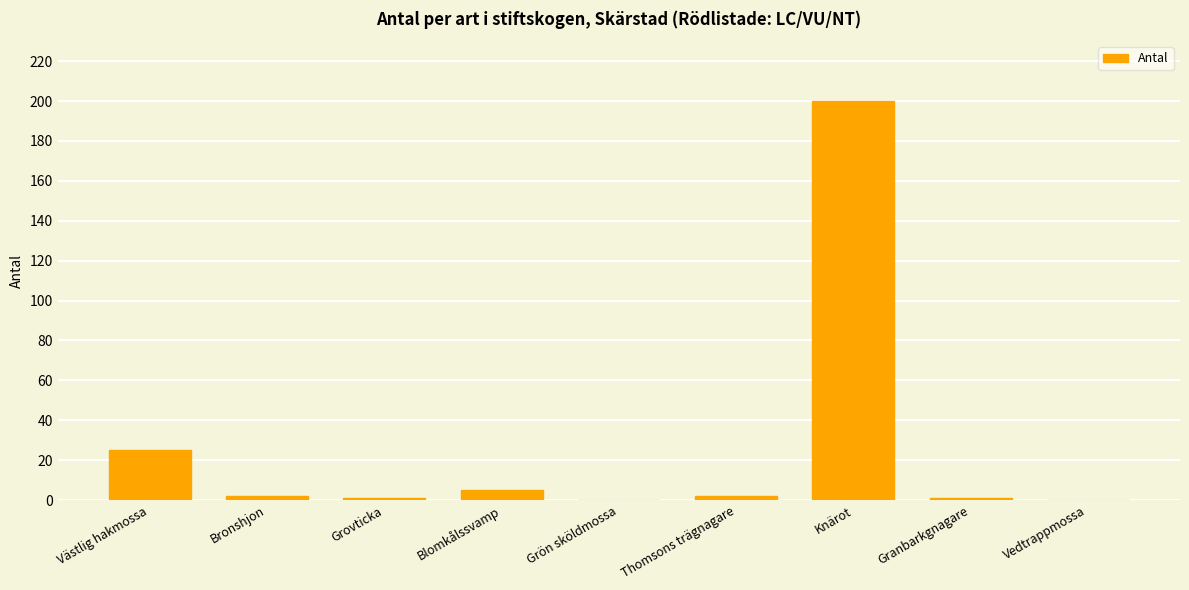

What is the maximum value shown in the chart?

200